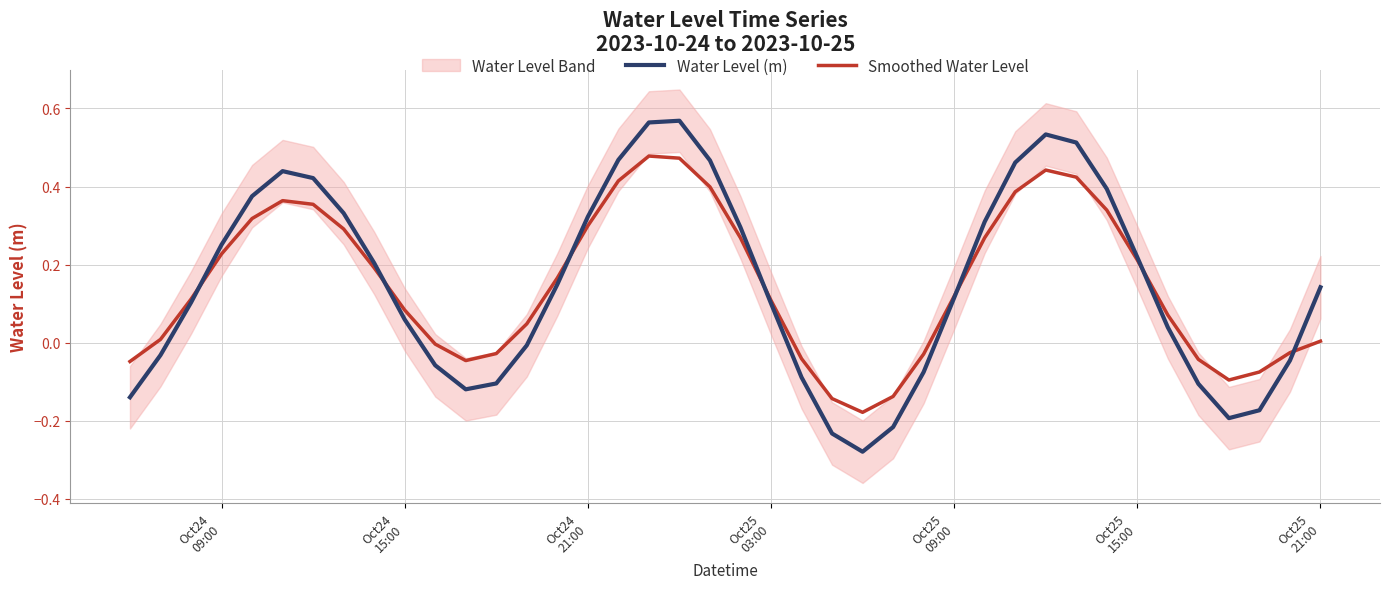

Reading left to right, list all the values displayed in this chart.

Water Level (m): -0.1	-0.0	0.1	0.3	0.4	0.4	0.4	0.3	0.2	0.1	-0.1	-0.1	-0.1	-0.0	0.1	0.3	0.5	0.6	0.6	0.5	0.3	0.1	-0.1	-0.2	-0.3	-0.2	-0.1	0.1	0.3	0.5	0.5	0.5	0.4	0.2	0.0	-0.1	-0.2	-0.2	-0.0	0.1
Smoothed Water Level: -0.0	0.0	0.1	0.2	0.3	0.4	0.4	0.3	0.2	0.1	-0.0	-0.0	-0.0	0.0	0.2	0.3	0.4	0.5	0.5	0.4	0.3	0.1	-0.0	-0.1	-0.2	-0.1	-0.0	0.1	0.3	0.4	0.4	0.4	0.3	0.2	0.1	-0.0	-0.1	-0.1	-0.0	0.0